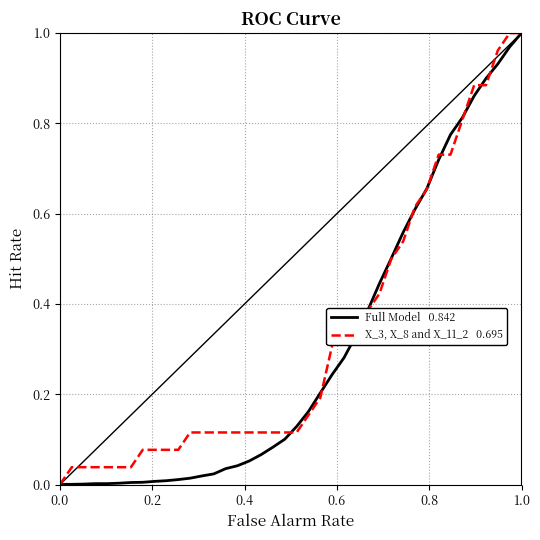

Is this an area chart (filled region under the line)?

No